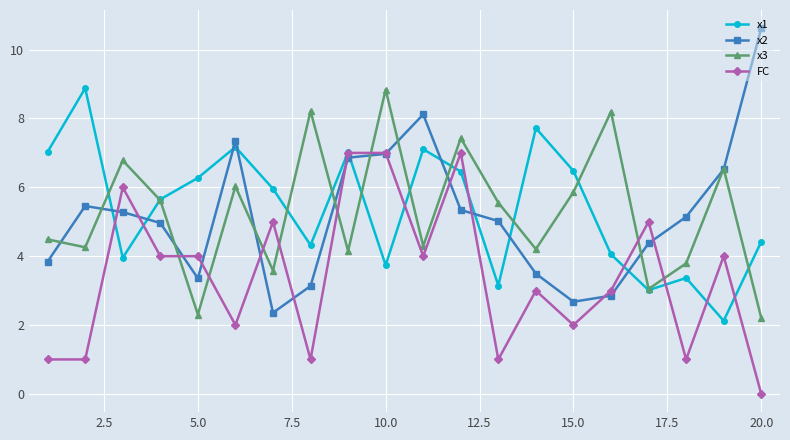

What is the minimum value for x1?

2.1